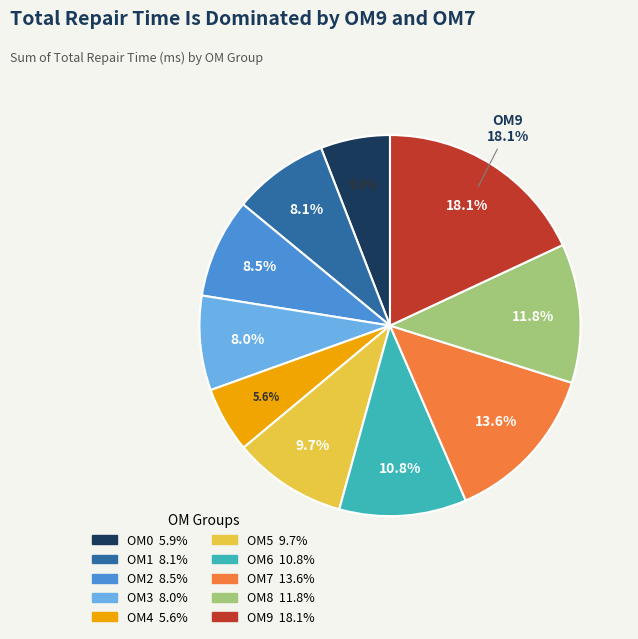

What is the total percentage of OM8 and OM7?

25.4%